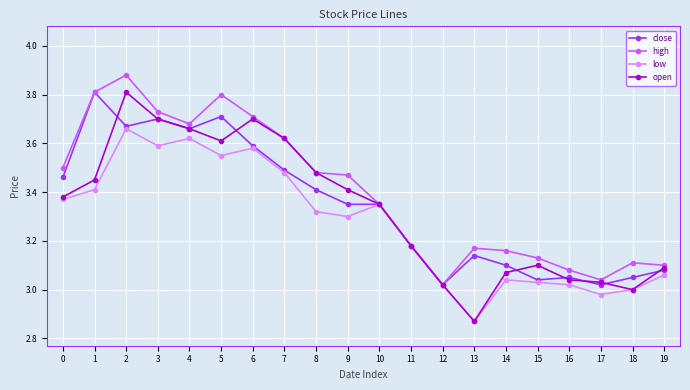

At 5, list the series in order from smallest to largest.

low, open, close, high